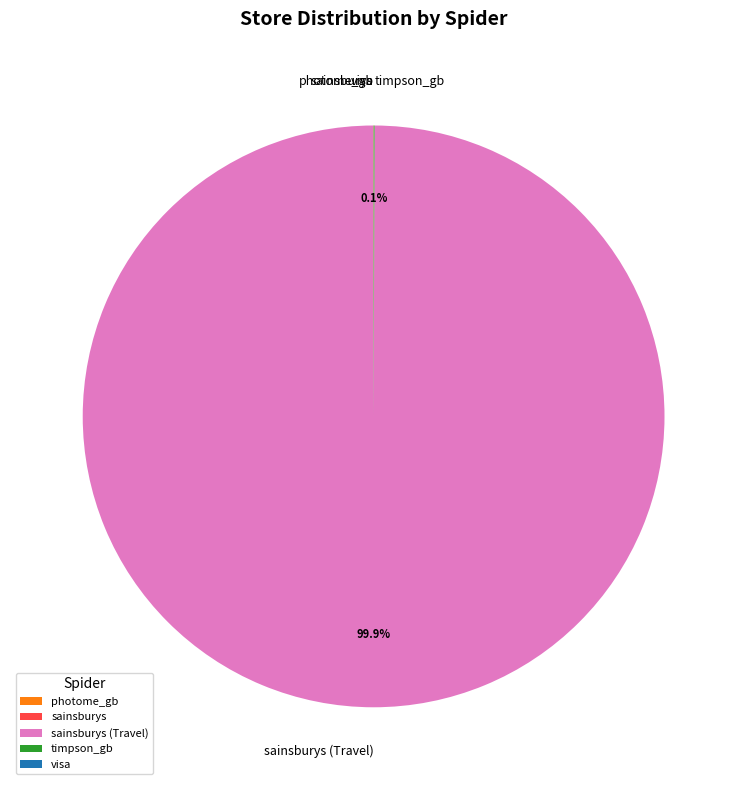

Does any single category account for the majority?

Yes